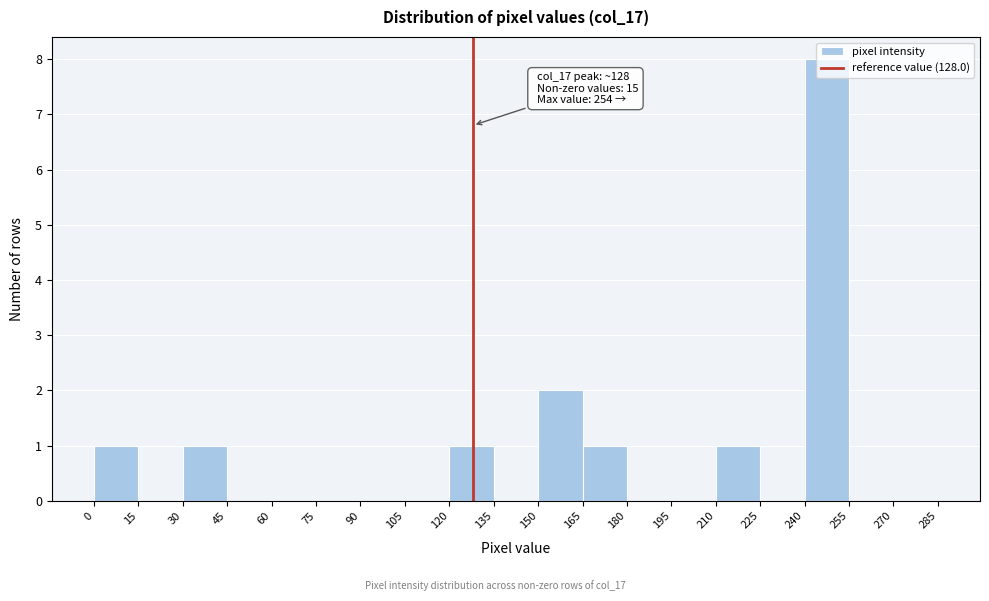

Which range on the x-axis has the tallest bar?

240 to 255